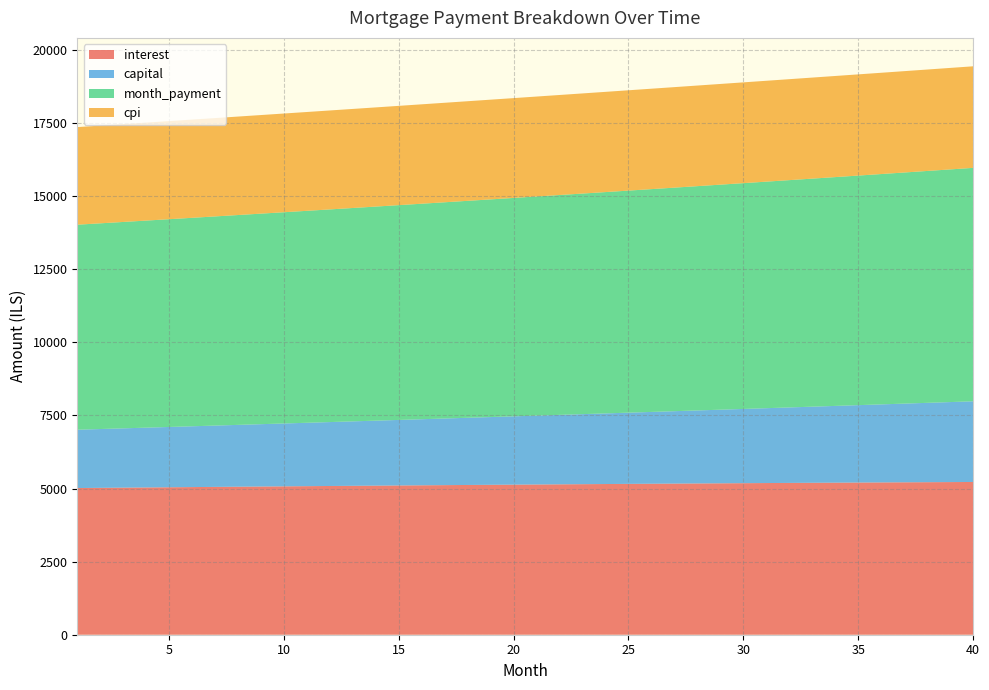

Reading left to right, list all the values displayed in this chart.

interest: 5016.7	5023.4	5030.0	5036.6	5043.1	5049.6	5056.0	5062.3	5068.6	5074.8	5080.9	5087.0	5093.0	5098.9	5104.7	5110.5	5116.2	5121.8	5127.4	5132.8	5138.2	5143.5	5148.8	5153.9	5159.0	5163.9	5168.8	5173.6	5178.4	5183.0	5187.5	5192.0	5196.3	5200.6	5204.7	5208.8	5212.8	5216.7	5220.4	5224.1
capital: 1995.2	2011.9	2028.7	2045.6	2062.7	2079.9	2097.3	2114.8	2132.4	2150.2	2168.2	2186.3	2204.6	2223.0	2241.5	2260.2	2279.1	2298.1	2317.3	2336.7	2356.2	2375.9	2395.7	2415.7	2435.9	2456.2	2476.7	2497.4	2518.3	2539.3	2560.5	2581.9	2603.4	2625.2	2647.1	2669.2	2691.5	2714.0	2736.6	2759.5
month_payment: 7011.9	7035.2	7058.7	7082.2	7105.8	7129.5	7153.3	7177.1	7201.0	7225.0	7249.1	7273.3	7297.5	7321.9	7346.3	7370.8	7395.3	7420.0	7444.7	7469.5	7494.4	7519.4	7544.5	7569.6	7594.9	7620.2	7645.6	7671.1	7696.6	7722.3	7748.0	7773.8	7799.8	7825.8	7851.8	7878.0	7904.3	7930.6	7957.1	7983.6
cpi: 3337.8	3342.2	3346.6	3350.9	3355.2	3359.5	3363.7	3367.8	3372.0	3376.0	3380.1	3384.0	3388.0	3391.9	3395.7	3399.5	3403.2	3406.9	3410.5	3414.1	3417.6	3421.1	3424.5	3427.9	3431.2	3434.4	3437.6	3440.8	3443.8	3446.9	3449.8	3452.7	3455.5	3458.3	3461.0	3463.6	3466.2	3468.7	3471.2	3473.5